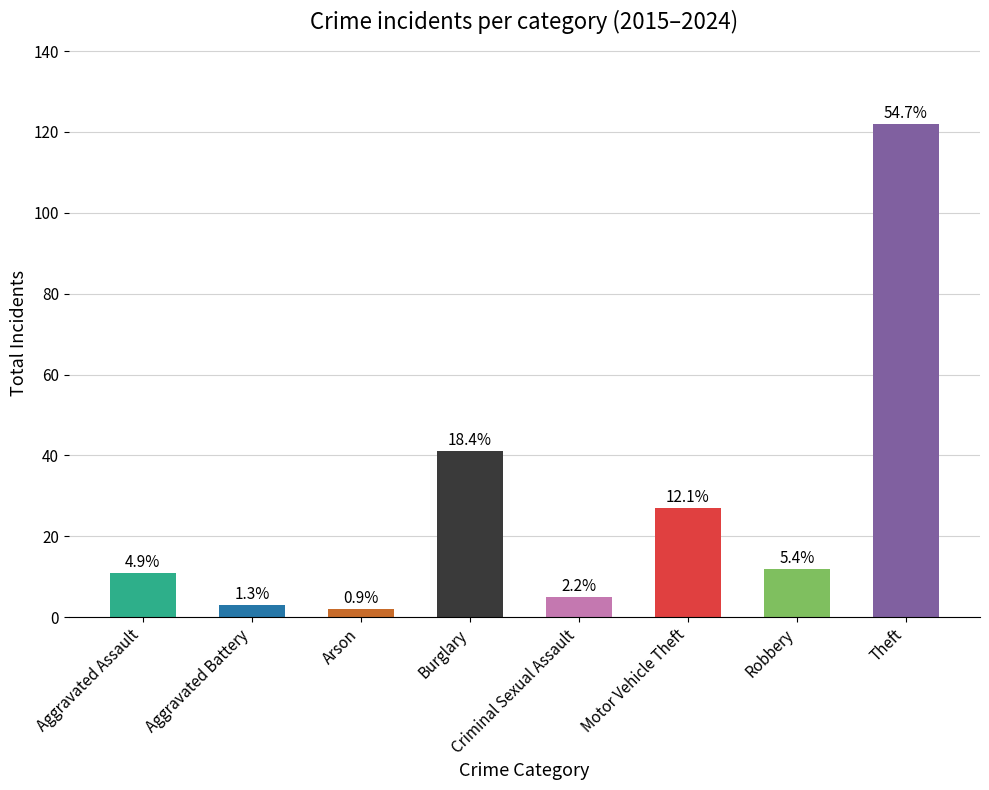

True or false: the data shows 3 at Arson.

False